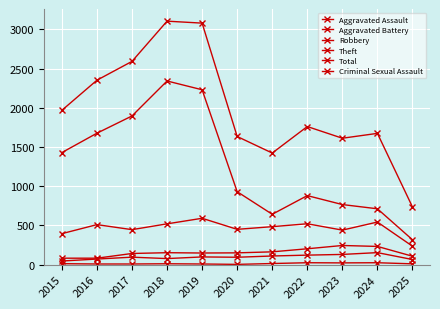

How many lines are shown in the chart?

6